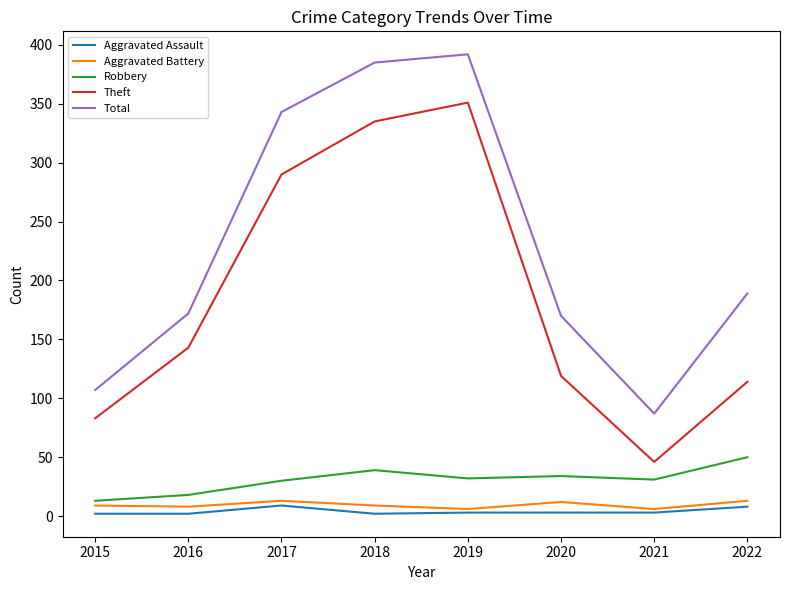

True or false: Aggravated Assault and Theft intersect in this chart.

False